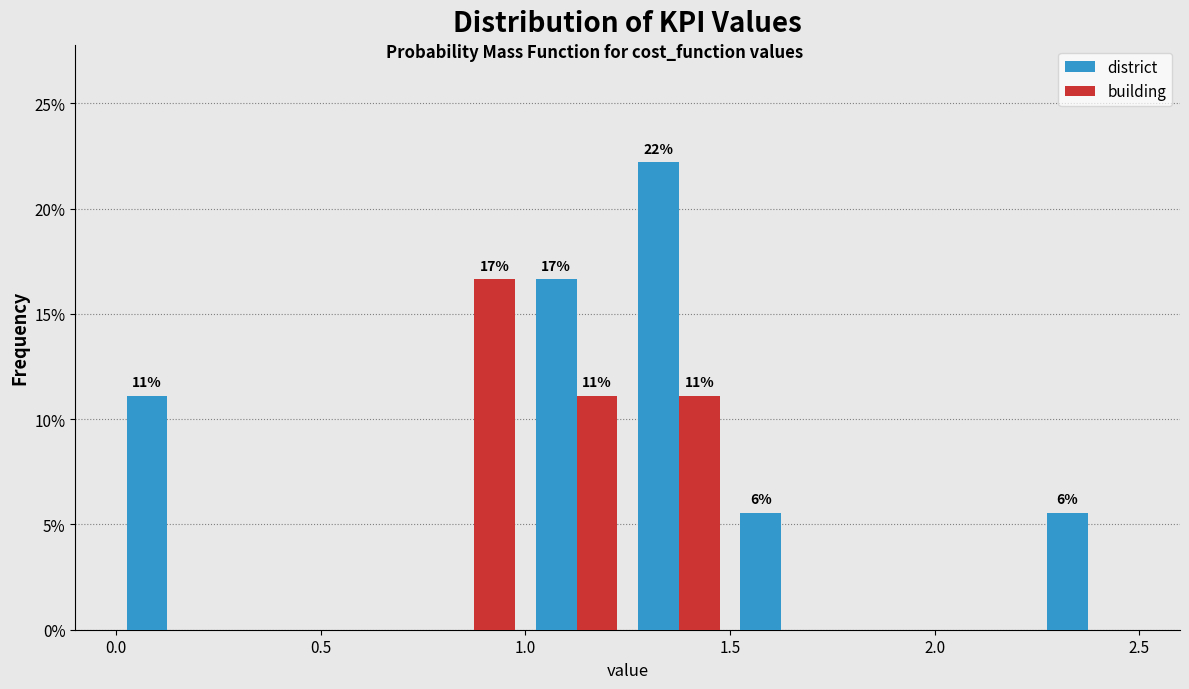

In the district series, which range on the x-axis has the tallest bar?

1.25 to 1.50